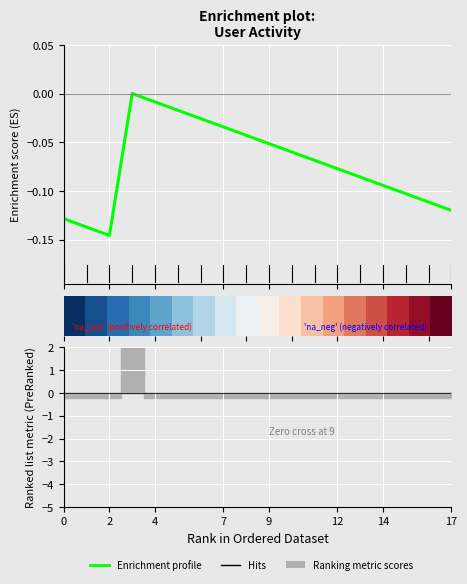

True or false: the data shows 1 at 什么时候起11.

False